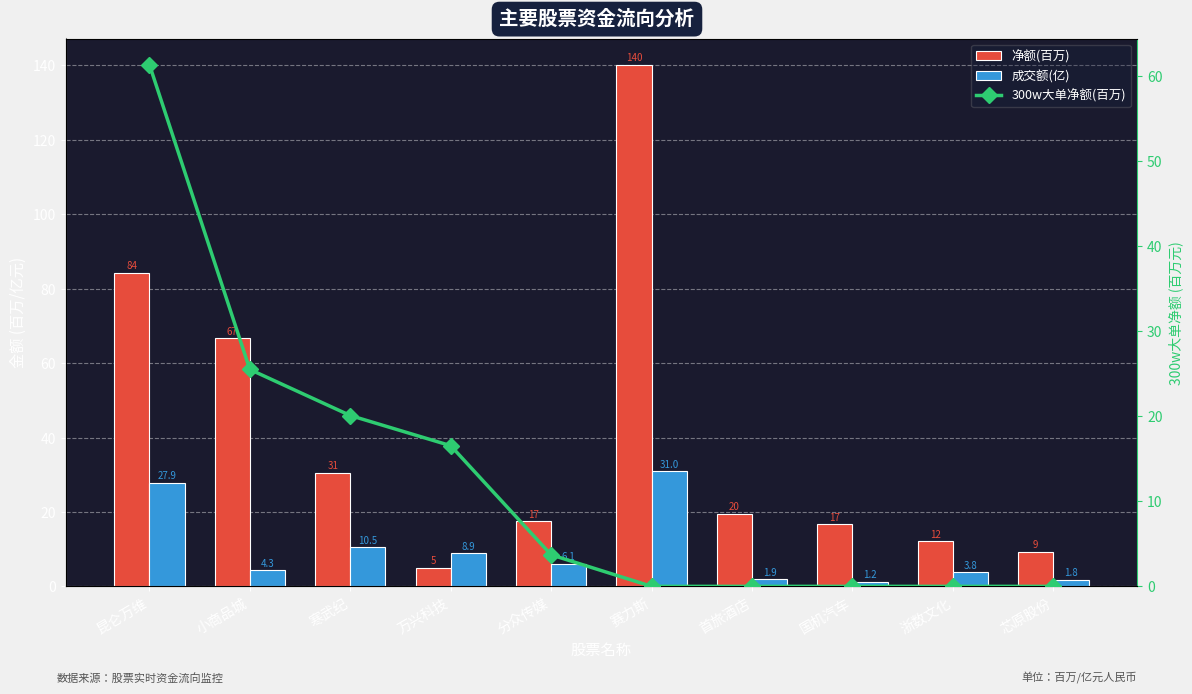

What is the difference between the second highest and minimum values in the 300w大单净额(百万) series?

25.5